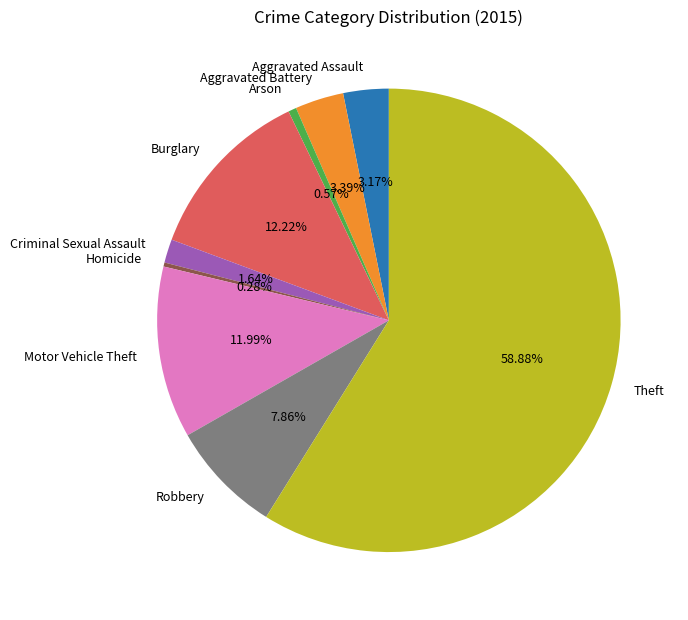

True or false: Aggravated Assault accounts for 17% of the total.

False